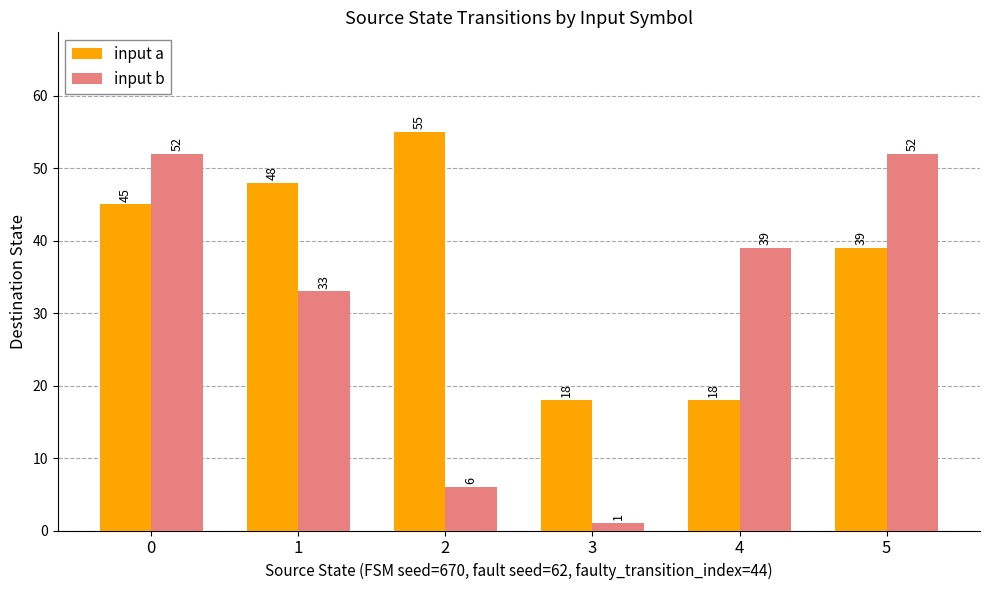

What is the smallest value displayed?

1